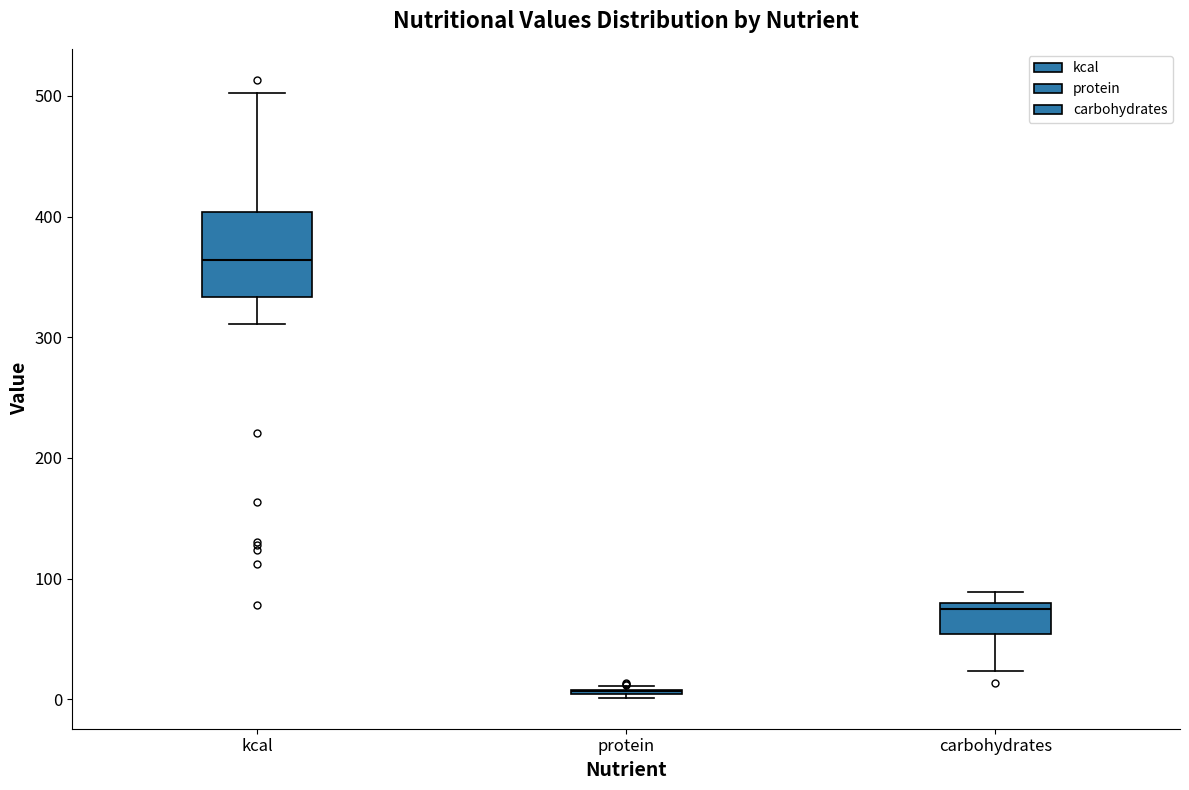

Reading left to right, read every box against the y-axis: the position of its median line, the range the box covers, and the ends of its whiskers. The values are not printed on the chart, so give them approximately, as read against the axis.

kcal: median 360, box 330 to 400, whiskers 310 to 500
protein: box collapsed to a line at 10, whiskers 0 to 10
carbohydrates: median 80 (just below the box's upper edge), box 50 to 80, whiskers 20 to 90